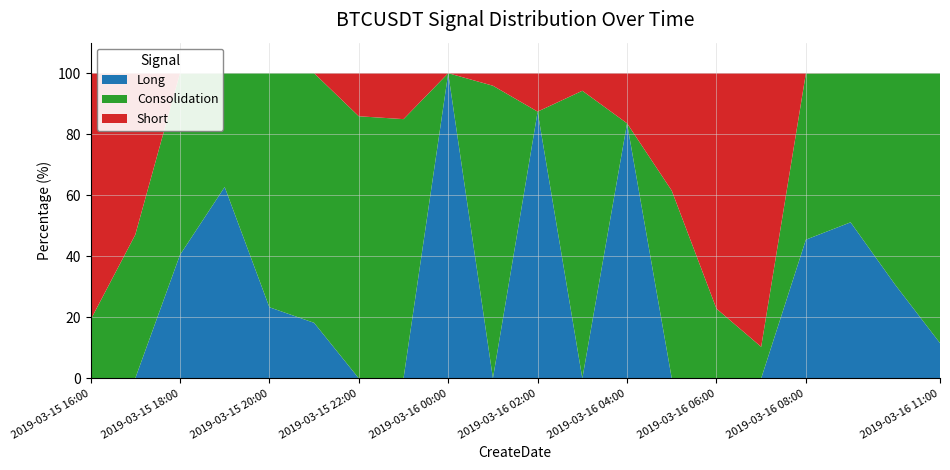

Reading left to right, extract all data points from this chart.

Long: 0.0	0.0	40.5	62.7	23.3	18.2	0.0	0.0	100.0	0.0	87.4	0.0	83.6	0.0	0.0	0.0	45.4	51.1	30.6	11.6
Consolidation: 19.2	47.0	59.5	37.3	76.7	81.8	85.9	84.9	0.0	95.9	0.0	94.2	0.0	61.5	22.8	10.3	54.5	48.9	69.4	88.4
Short: 80.8	52.9	0.0	0.0	0.0	0.0	14.1	15.1	0.0	4.1	12.6	5.8	16.4	38.5	77.2	89.7	0.1	0.0	0.0	0.0